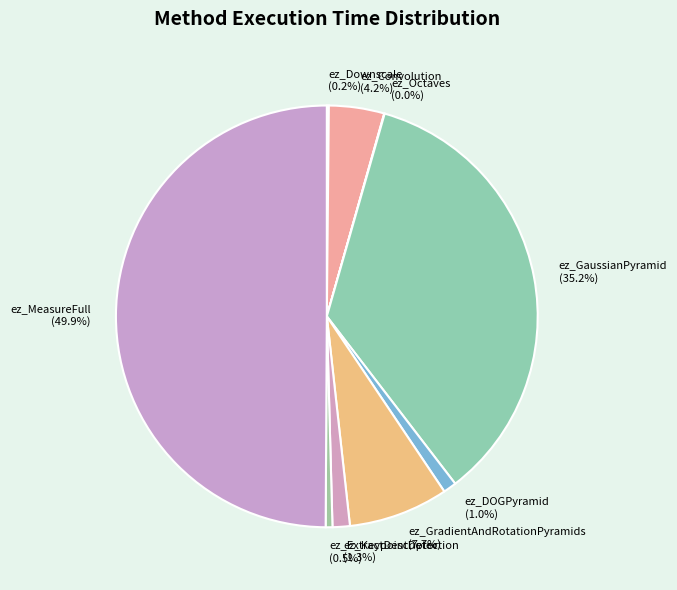

What is the largest slice in the pie chart?

ez_MeasureFull